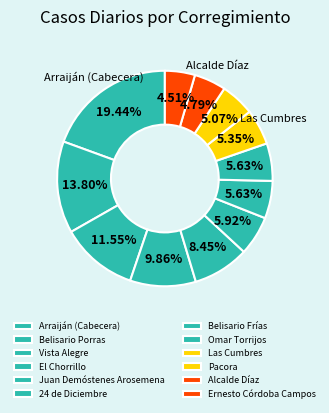

Which category has the biggest portion of the pie?

Arraiján (Cabecera)